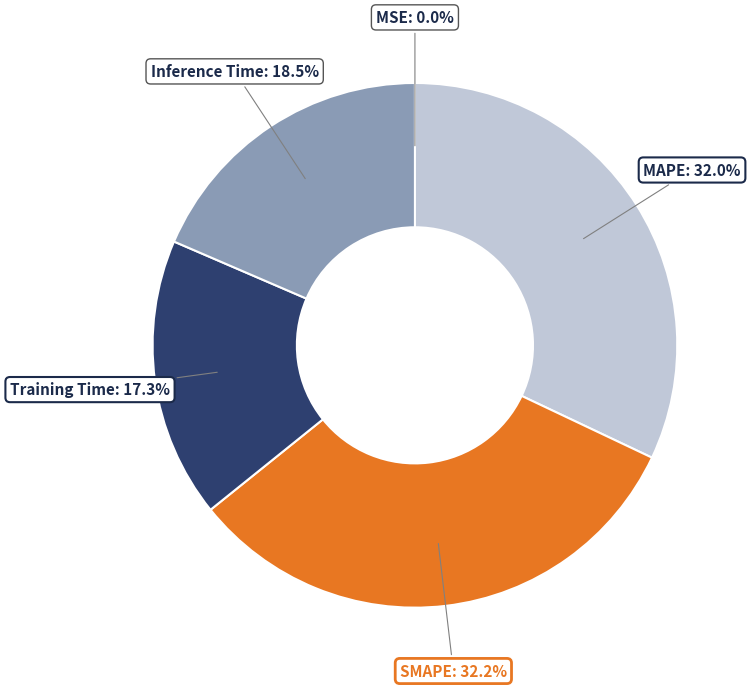

Is there a majority slice in this chart?

No